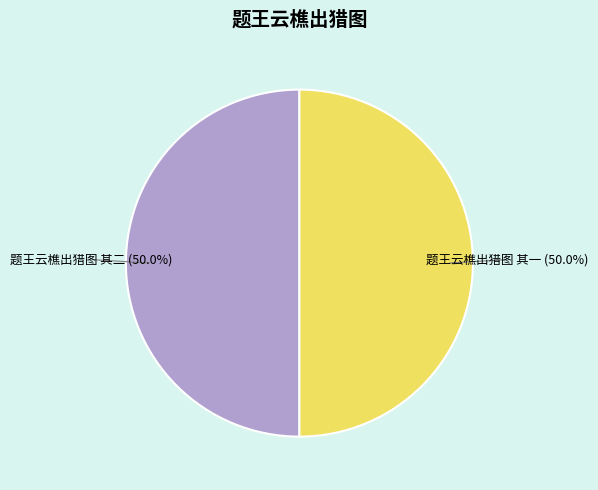

What is the ratio of the value at 题王云樵出猎图 其一 to the value at 题王云樵出猎图 其二?

1.0